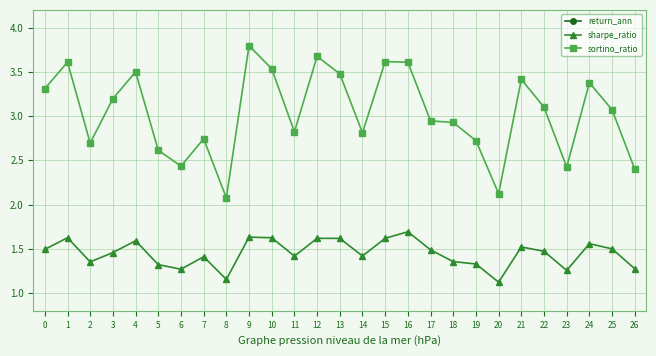

Reading left to right, extract all data points from this chart.

return_ann: 11.7	13.5	11.6	11.5	13.2	11.4	10.1	11.8	10.0	12.4	13.9	12.7	12.8	14.3	13.1	13.1	14.8	14.2	10.4	11.4	10.0	11.5	12.5	11.1	11.4	12.4	11.0
sharpe_ratio: 1.5	1.6	1.4	1.5	1.6	1.3	1.3	1.4	1.2	1.6	1.6	1.4	1.6	1.6	1.4	1.6	1.7	1.5	1.4	1.3	1.1	1.5	1.5	1.3	1.6	1.5	1.3
sortino_ratio: 3.3	3.6	2.7	3.2	3.5	2.6	2.4	2.7	2.1	3.8	3.5	2.8	3.7	3.5	2.8	3.6	3.6	2.9	2.9	2.7	2.1	3.4	3.1	2.4	3.4	3.1	2.4